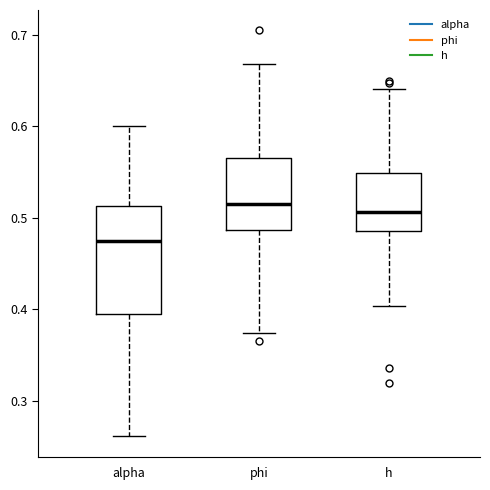

Reading left to right, transcribe this box plot: for each box, give where its median line is, the range the box spans, and where its two whiskers end, as read against the y-axis. The values are not printed on the chart, so give them approximately, as read against the axis.

alpha: median 0.47, box 0.40 to 0.51, whiskers 0.26 to 0.60
phi: median 0.51, box 0.49 to 0.57, whiskers 0.37 to 0.67
h: median 0.51, box 0.49 to 0.55, whiskers 0.40 to 0.64